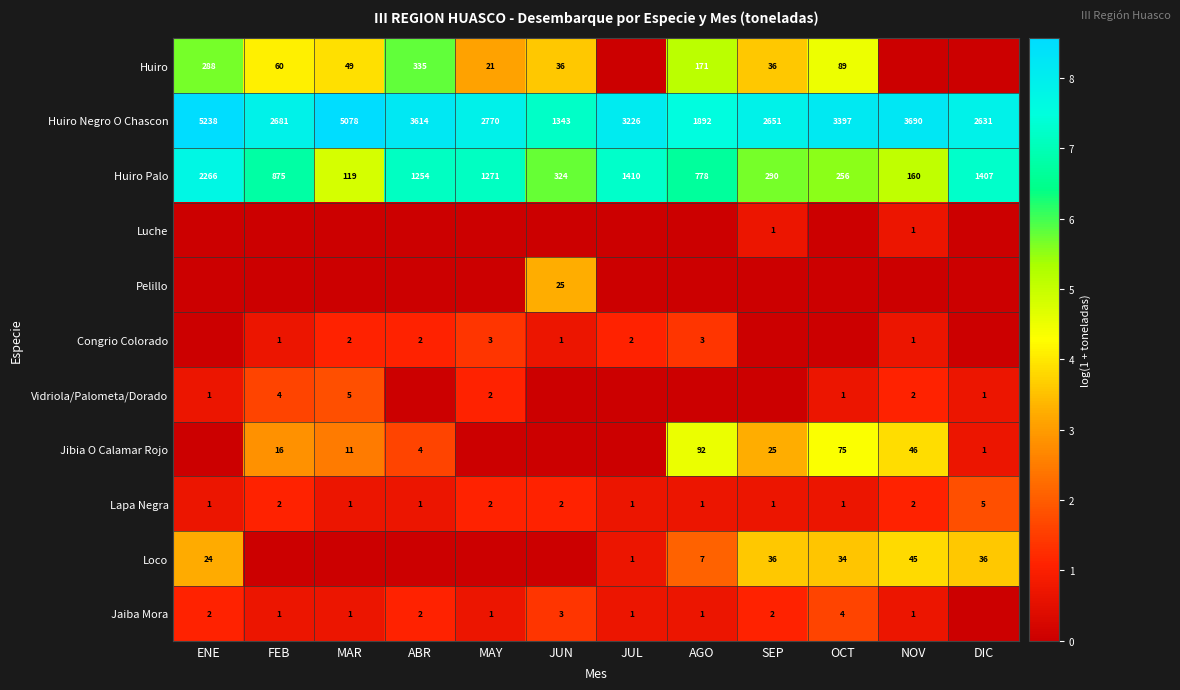

What is the sum of the Huiro Negro O Chascon values at ABR and OCT?

7011